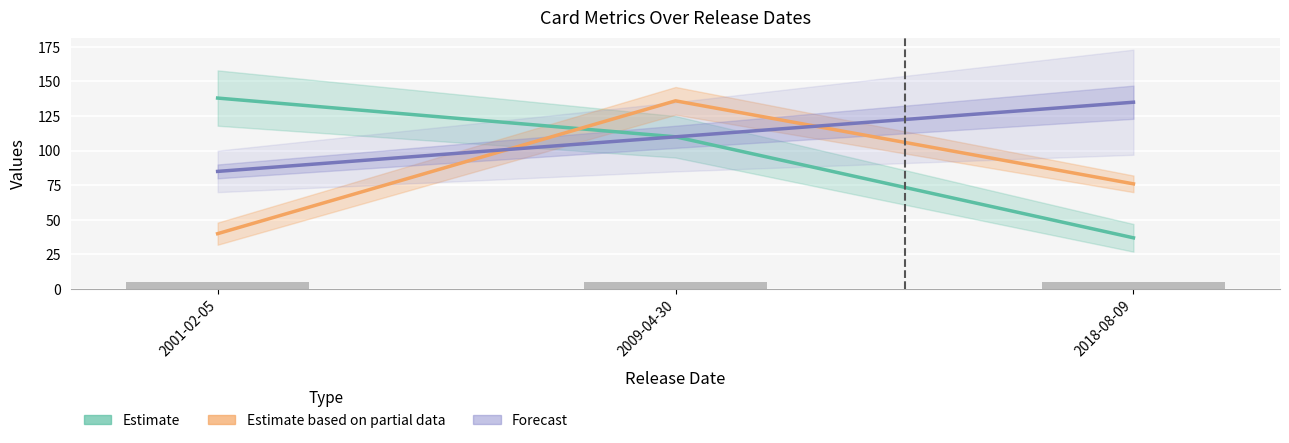

Does the chart contain stacked bars?

No